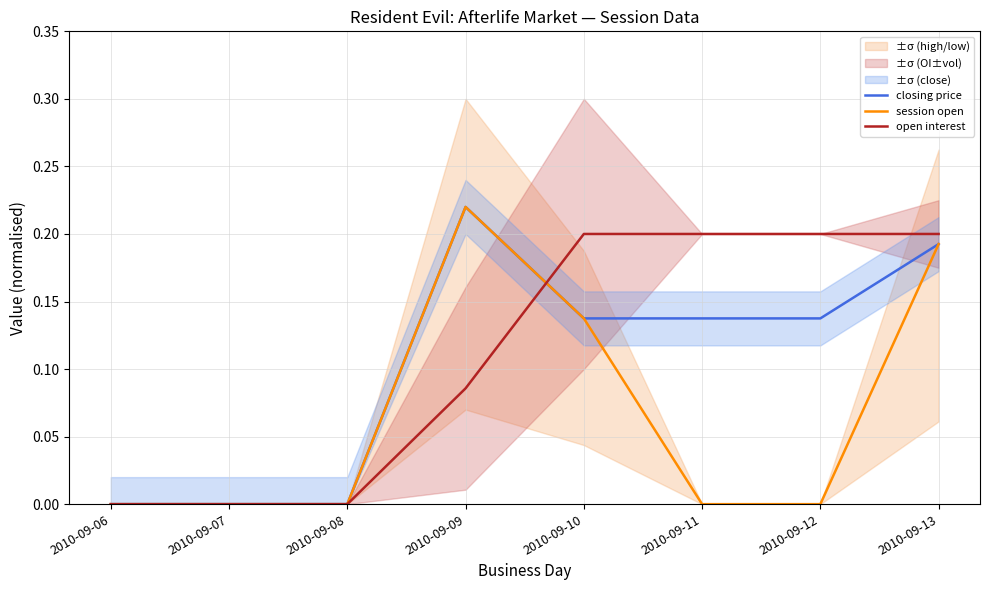

Reading right to left, what are all the values shown in this chart?

closing price: 2010-09-13=0.2	2010-09-12=0.1	2010-09-11=0.1	2010-09-10=0.1	2010-09-09=0.2	2010-09-08=0.0	2010-09-07=0.0	2010-09-06=0.0
session open: 2010-09-13=0.2	2010-09-12=0.0	2010-09-11=0.0	2010-09-10=0.1	2010-09-09=0.2	2010-09-08=0.0	2010-09-07=0.0	2010-09-06=0.0
open interest: 2010-09-13=0.2	2010-09-12=0.2	2010-09-11=0.2	2010-09-10=0.2	2010-09-09=0.1	2010-09-08=0.0	2010-09-07=0.0	2010-09-06=0.0